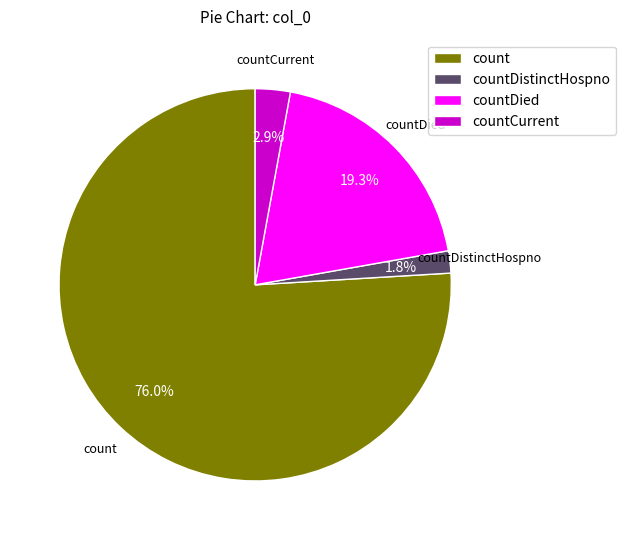

What is the total percentage of count and countDistinctHospno?

77.8%